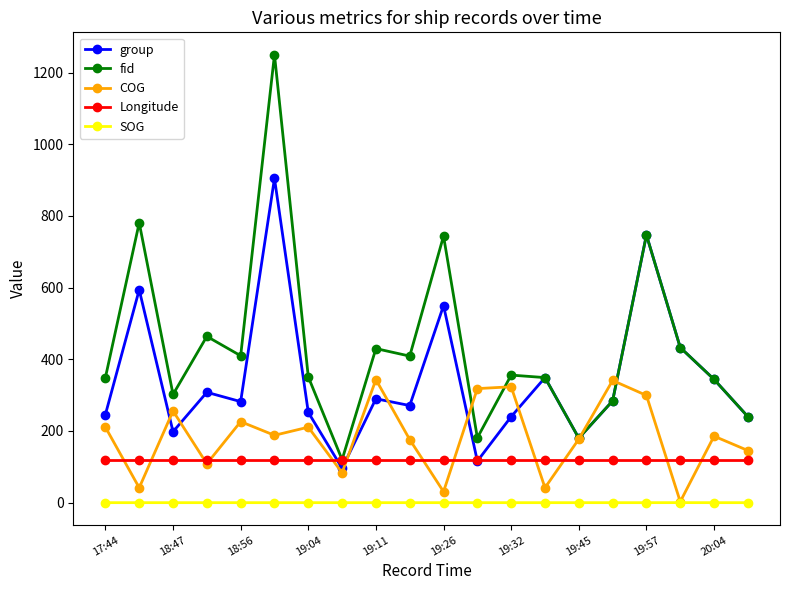

What is the value of the Longitude point at the 4th from the left?

120.4